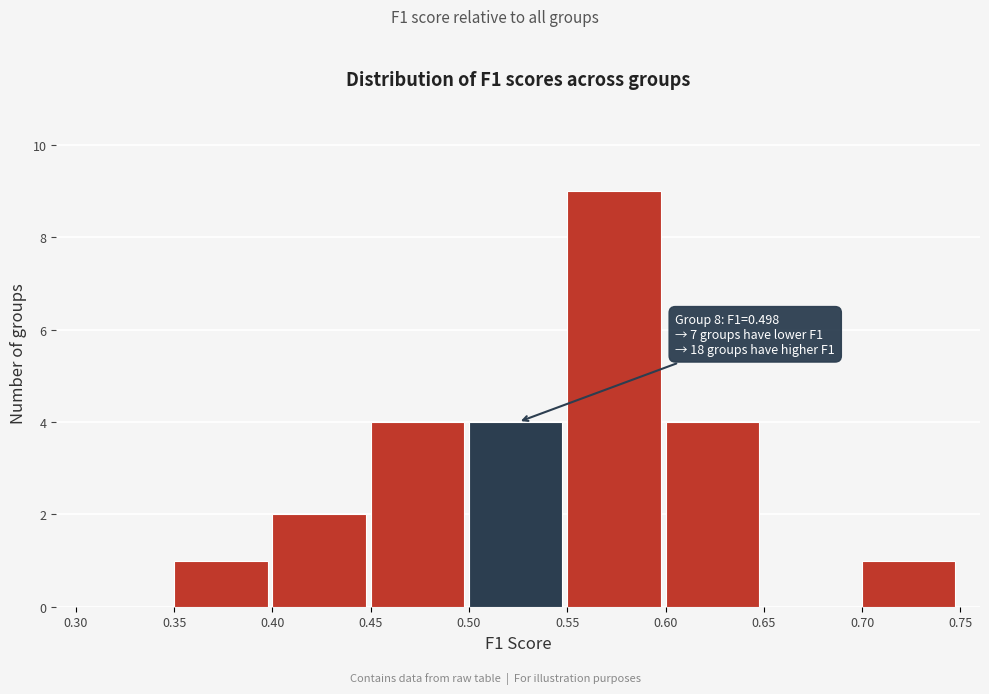

Over which range of the x-axis is the bar tallest?

0.55 to 0.60